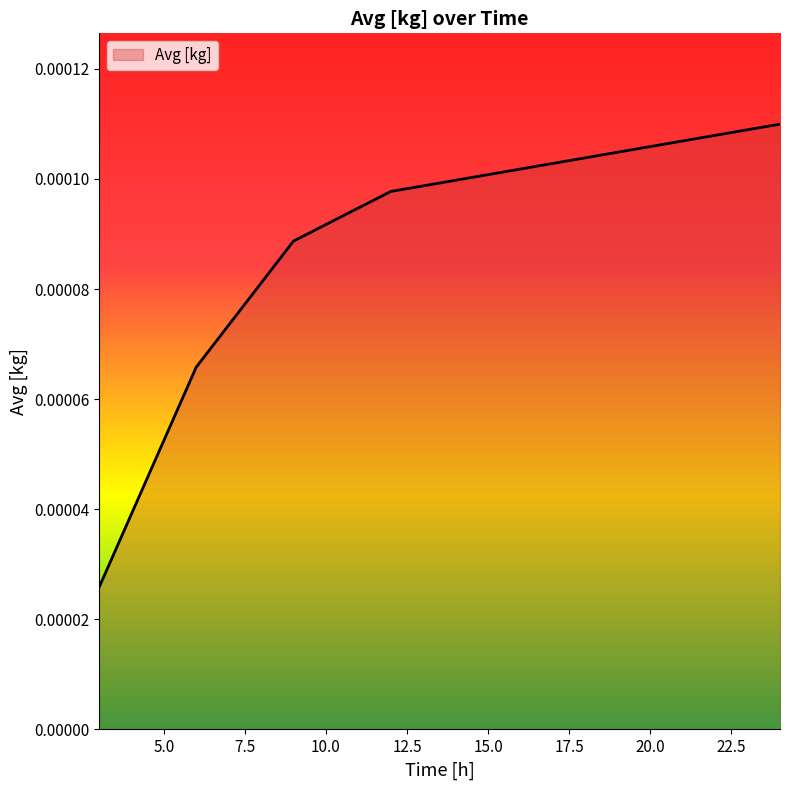

True or false: there are more than 0 points higher than both neighbors.

False